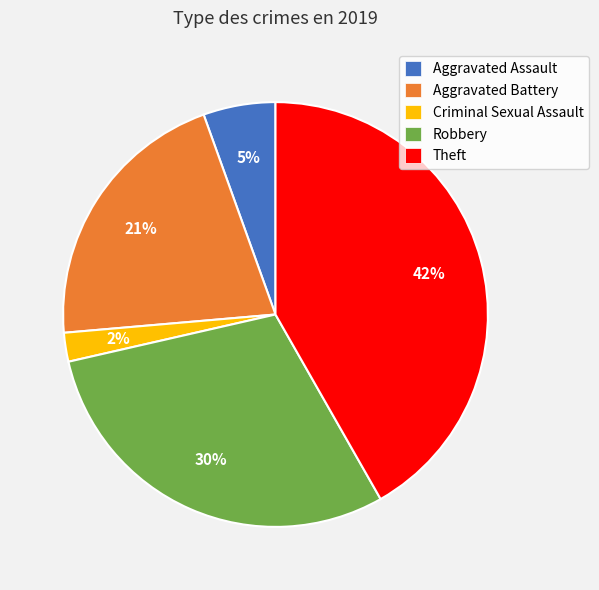

To the nearest percent, what is the difference between the Theft and Aggravated Battery slice percentages?

21%